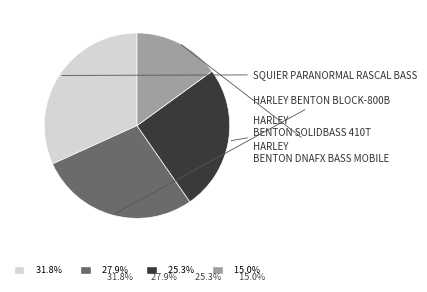

Is there a majority slice in this chart?

No